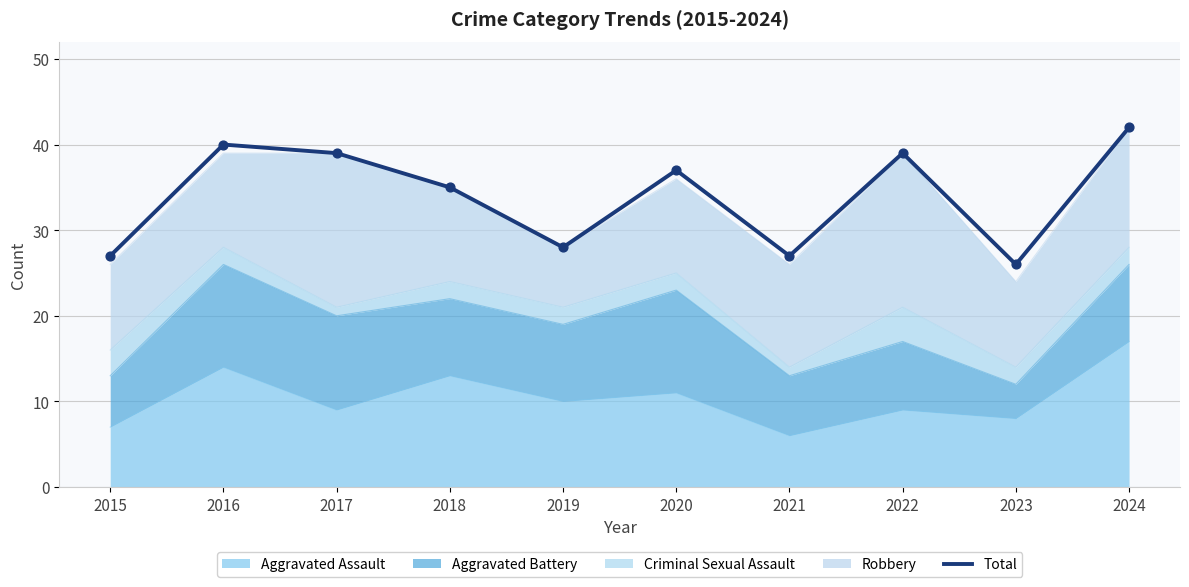

What is the ratio of the value at 2019 to the value at 2023?

1.1